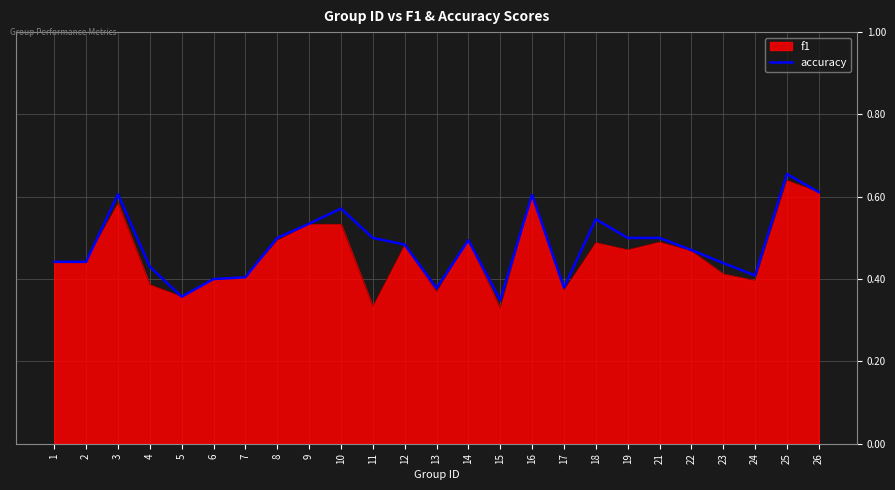

Which category has the highest value in the f1 series?

25